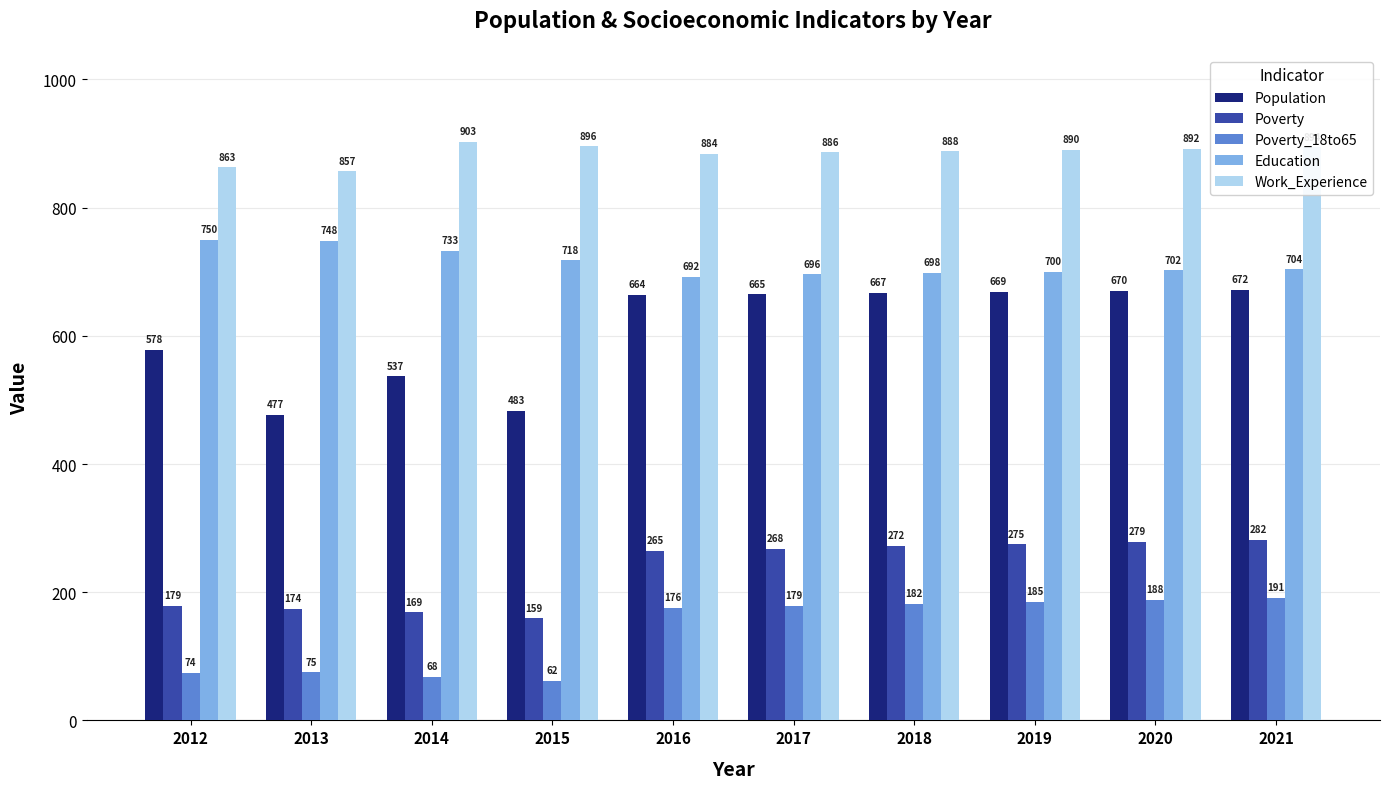

True or false: Population has a value of 326 at 2012.

False